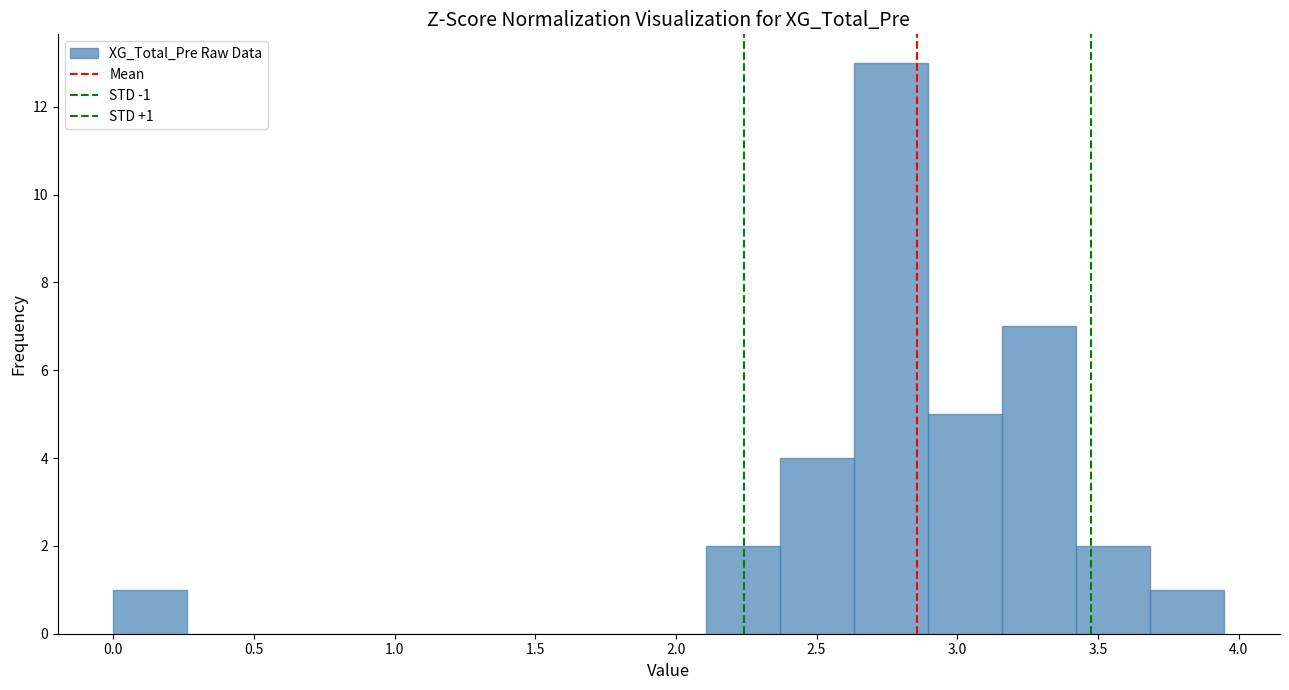

Which range on the x-axis has the tallest bar?

2.65 to 2.90